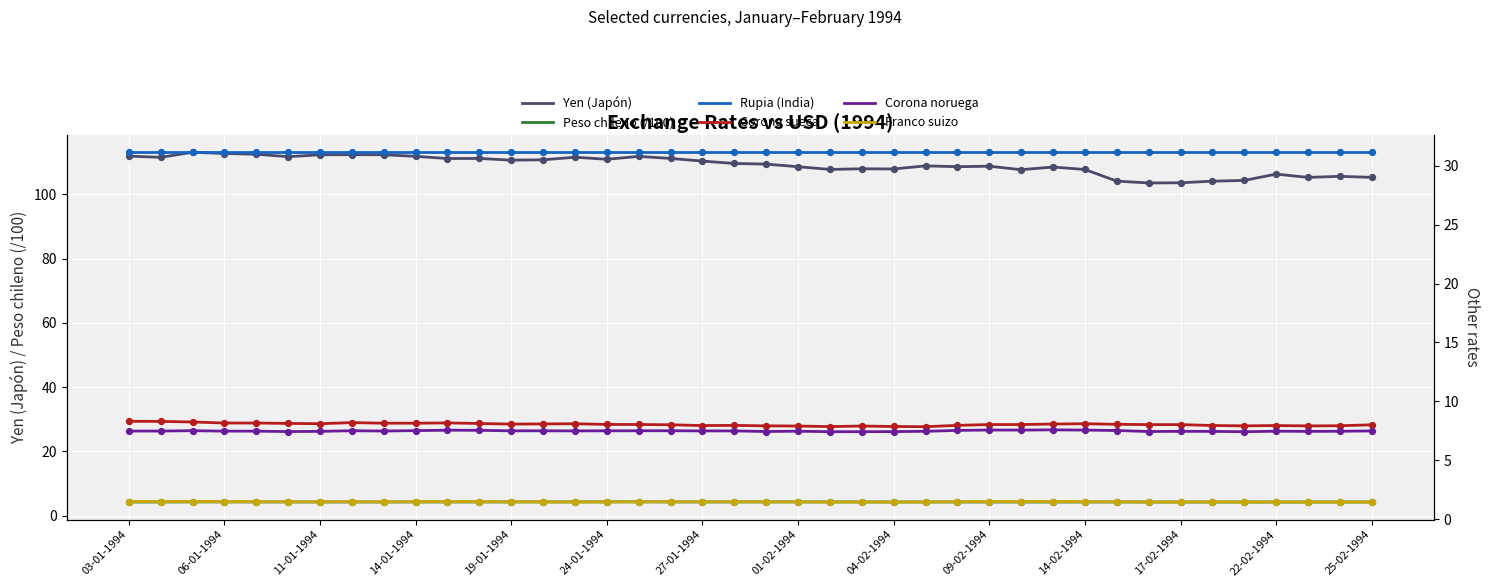

What are all the series names shown in the legend?

Yen (Japón), Peso chileno (/100), Rupia (India), Corona sueca, Corona noruega, Franco suizo